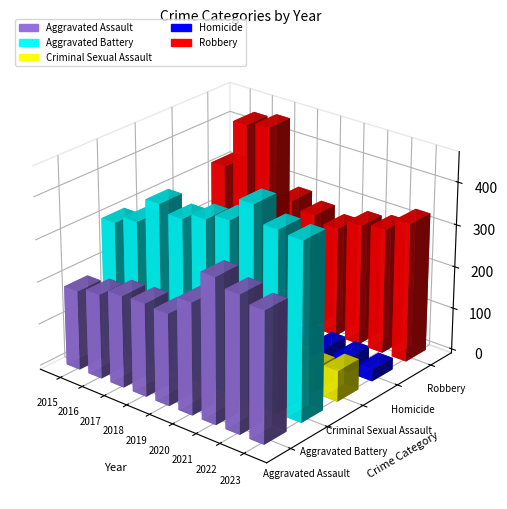

Is the value of Criminal Sexual Assault at 2016 greater than the value of Robbery at 2018?

No